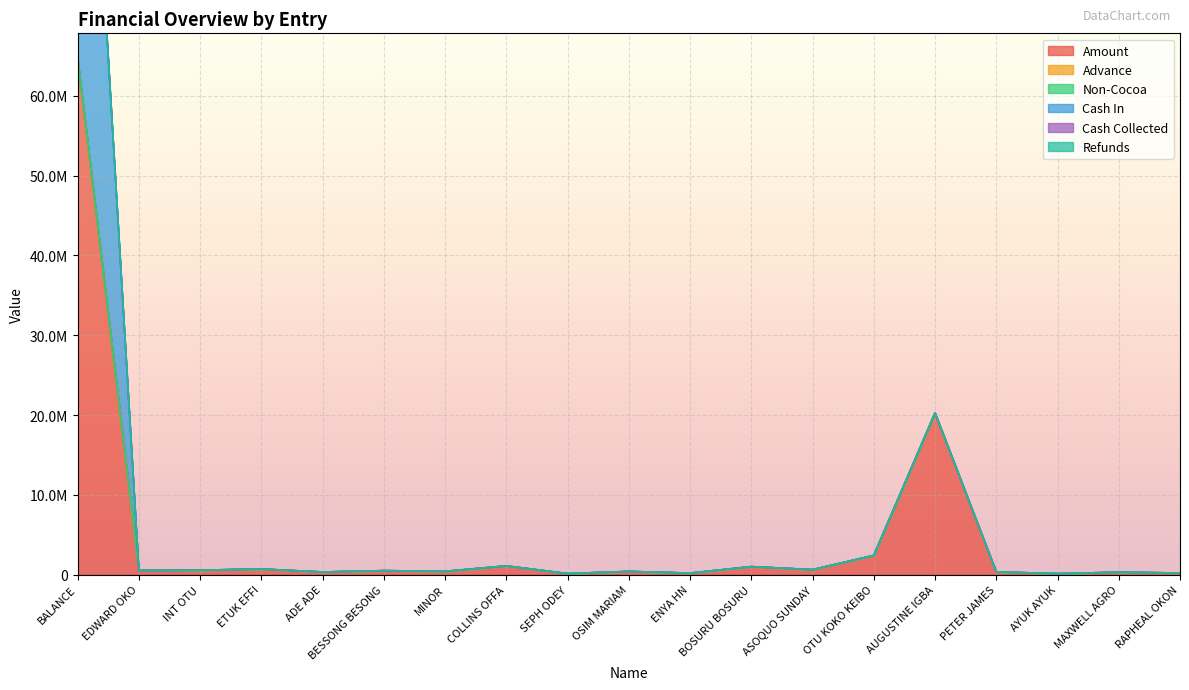

Where is Non-Cocoa nearest to the value 0?

BALANCE